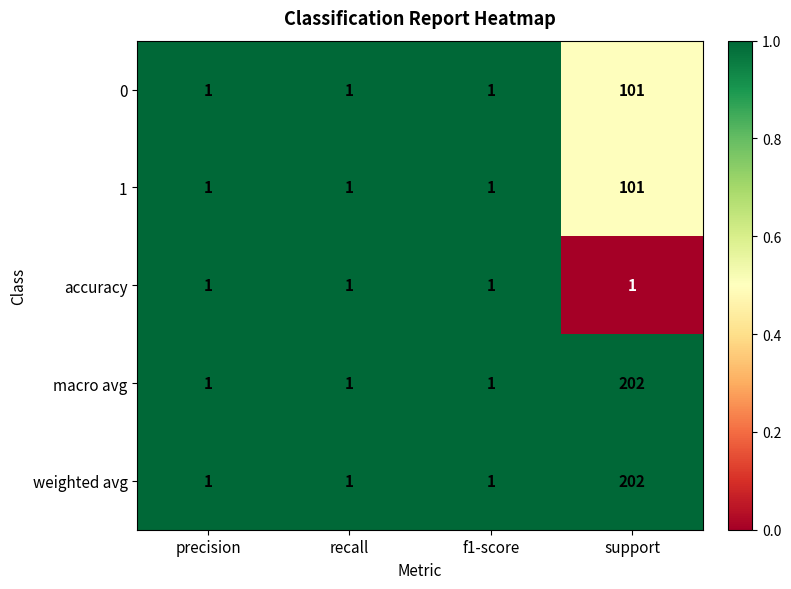

What is the difference between the highest and lowest values at support?

201